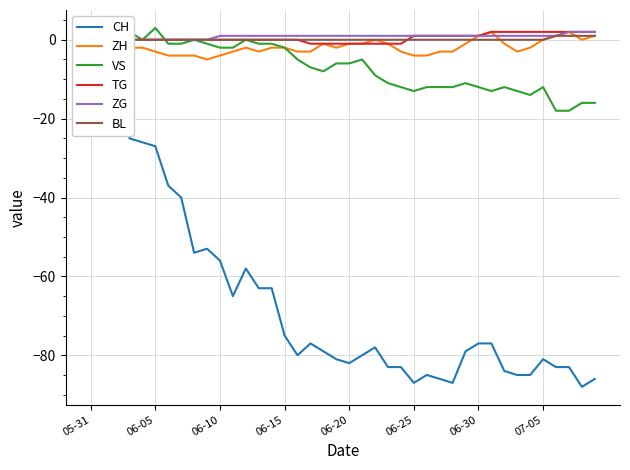

True or false: TG and ZH cross at least once.

False